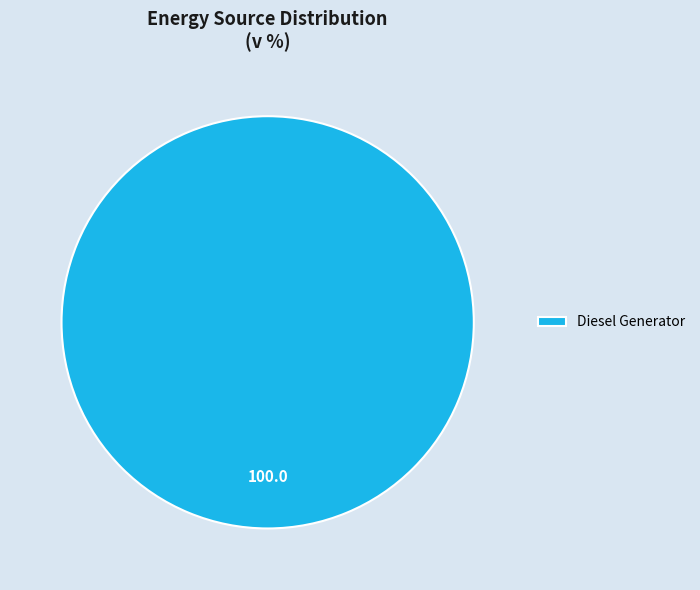

Is it true that Diesel Generator is 100% of the pie?

True